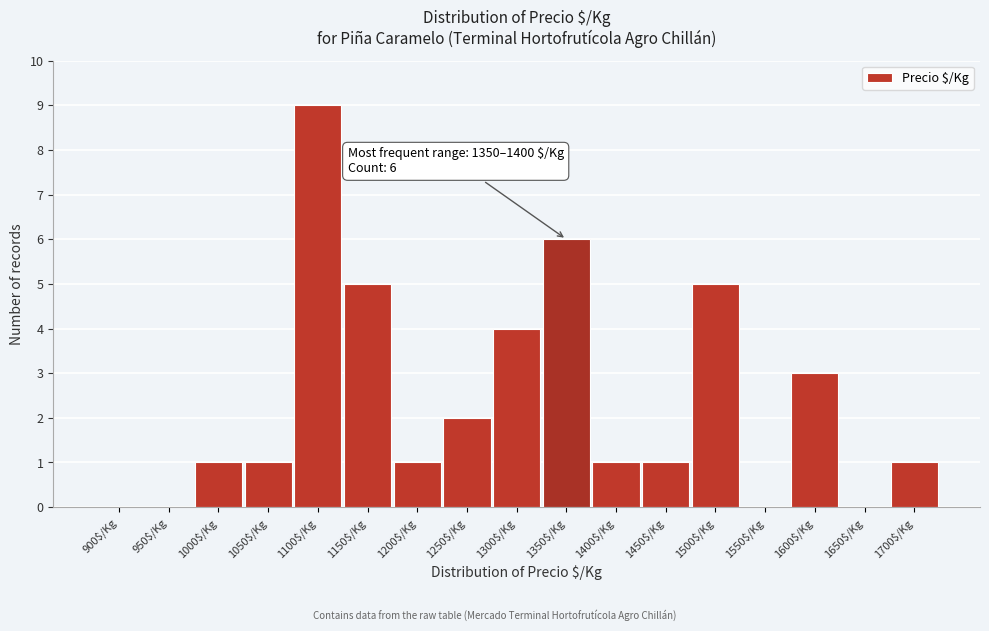

At which category does the chart reach its peak across all series?

1100$/Kg